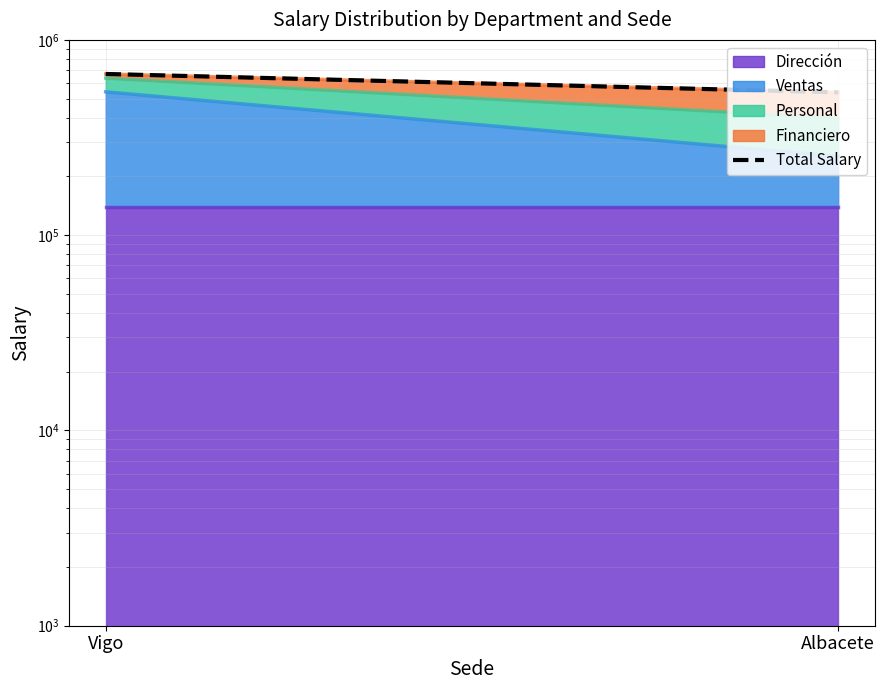

At which label is the value closest to 603875?

Vigo